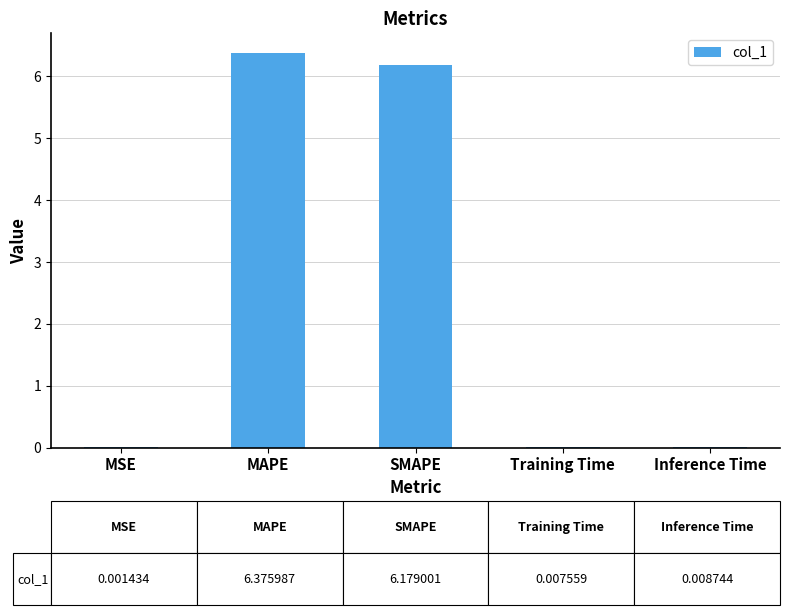

What is the change in value from MAPE to Inference Time?

-6.4